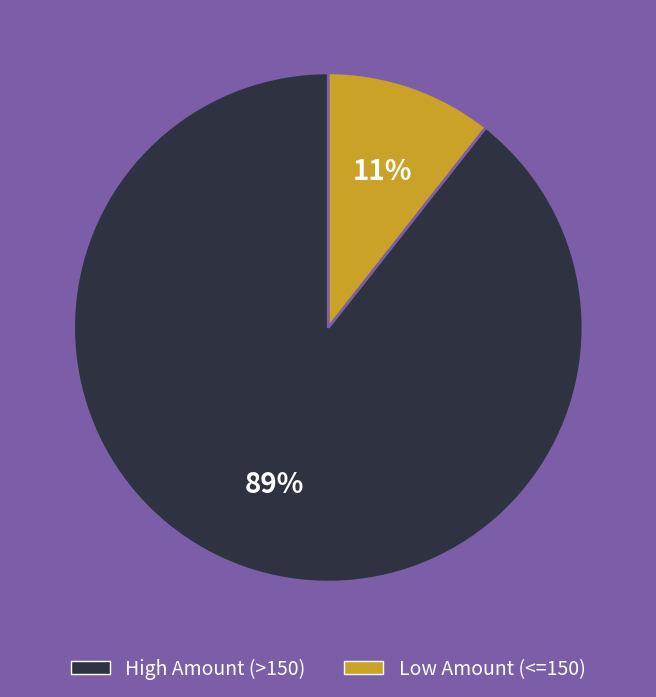

Is there a majority slice in this chart?

Yes